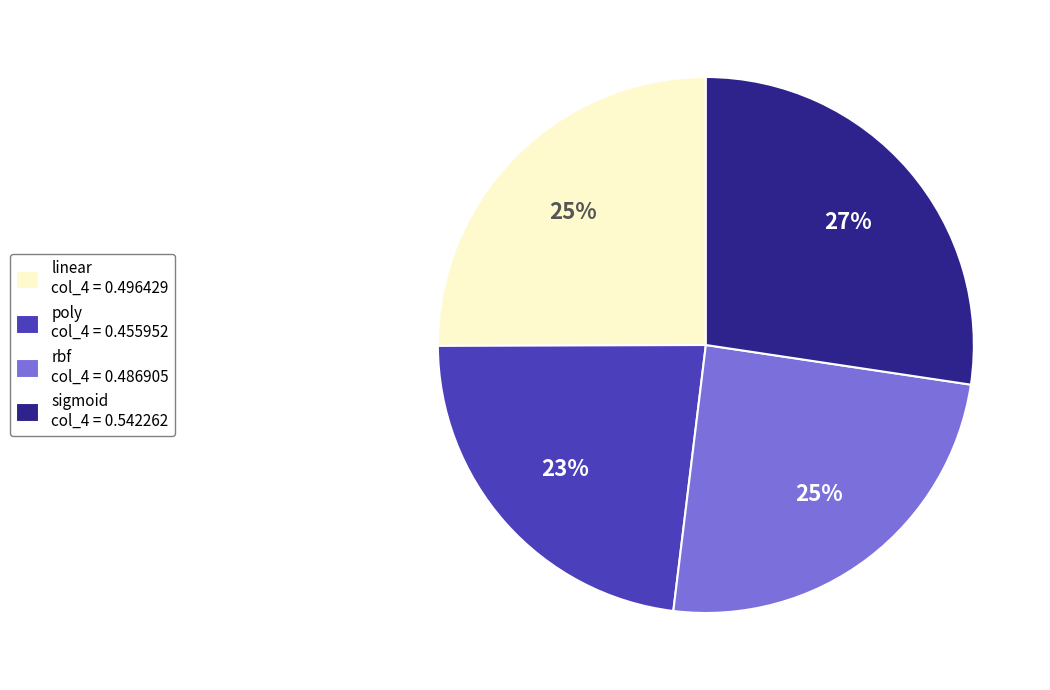

Does any single category account for the majority?

No